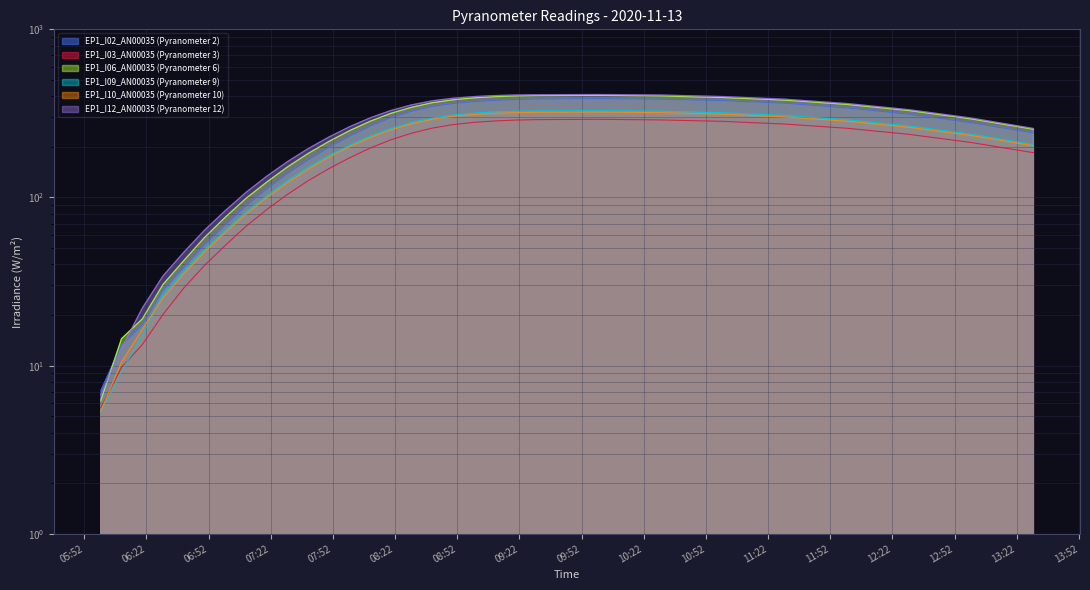

At which category is the sum across all series the highest?

2020-11-13 10:00:00